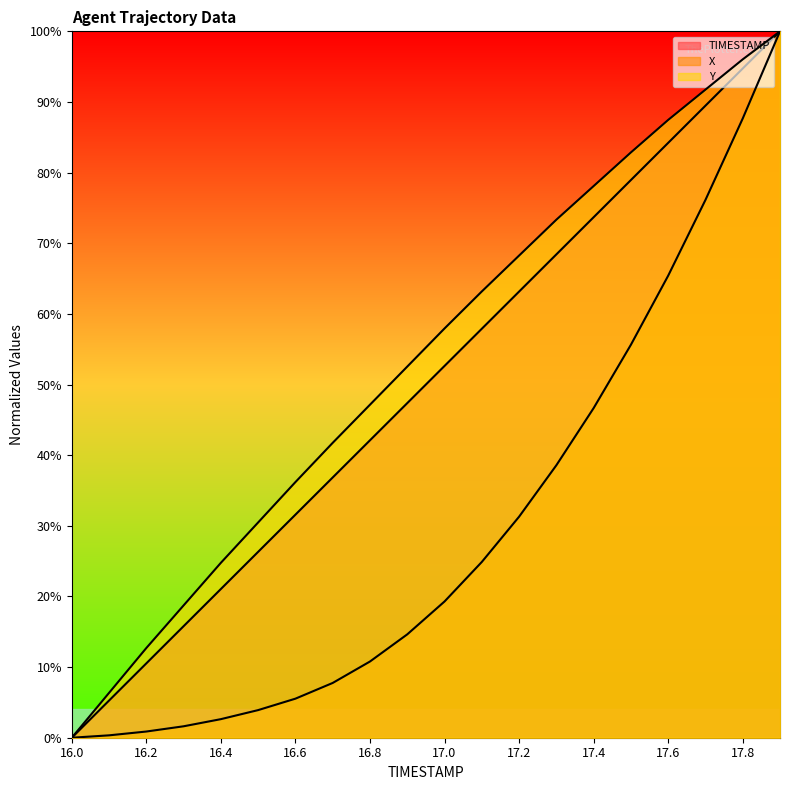

Reading left to right, what are all the values shown in this chart?

TIMESTAMP: 16.0=0.0	16.1=5.3	16.2=10.5	16.3=15.8	16.4=21.1	16.5=26.3	16.6=31.6	16.7=36.8	16.8=42.1	16.9=47.4	17.0=52.6	17.1=57.9	17.2=63.2	17.3=68.4	17.4=73.7	17.5=78.9	17.6=84.2	17.7=89.5	17.8=94.7	17.9=100.0
X: 16.0=0.0	16.1=0.3	16.2=0.9	16.3=1.6	16.4=2.6	16.5=3.9	16.6=5.5	16.7=7.8	16.8=10.8	16.9=14.6	17.0=19.3	17.1=24.9	17.2=31.3	17.3=38.6	17.4=46.7	17.5=55.6	17.6=65.4	17.7=76.1	17.8=87.7	17.9=100.0
Y: 16.0=0.0	16.1=6.3	16.2=12.7	16.3=18.7	16.4=24.8	16.5=30.5	16.6=36.2	16.7=41.7	16.8=47.1	16.9=52.5	17.0=57.9	17.1=63.2	17.2=68.3	17.3=73.3	17.4=78.1	17.5=82.9	17.6=87.5	17.7=91.7	17.8=96.0	17.9=100.0